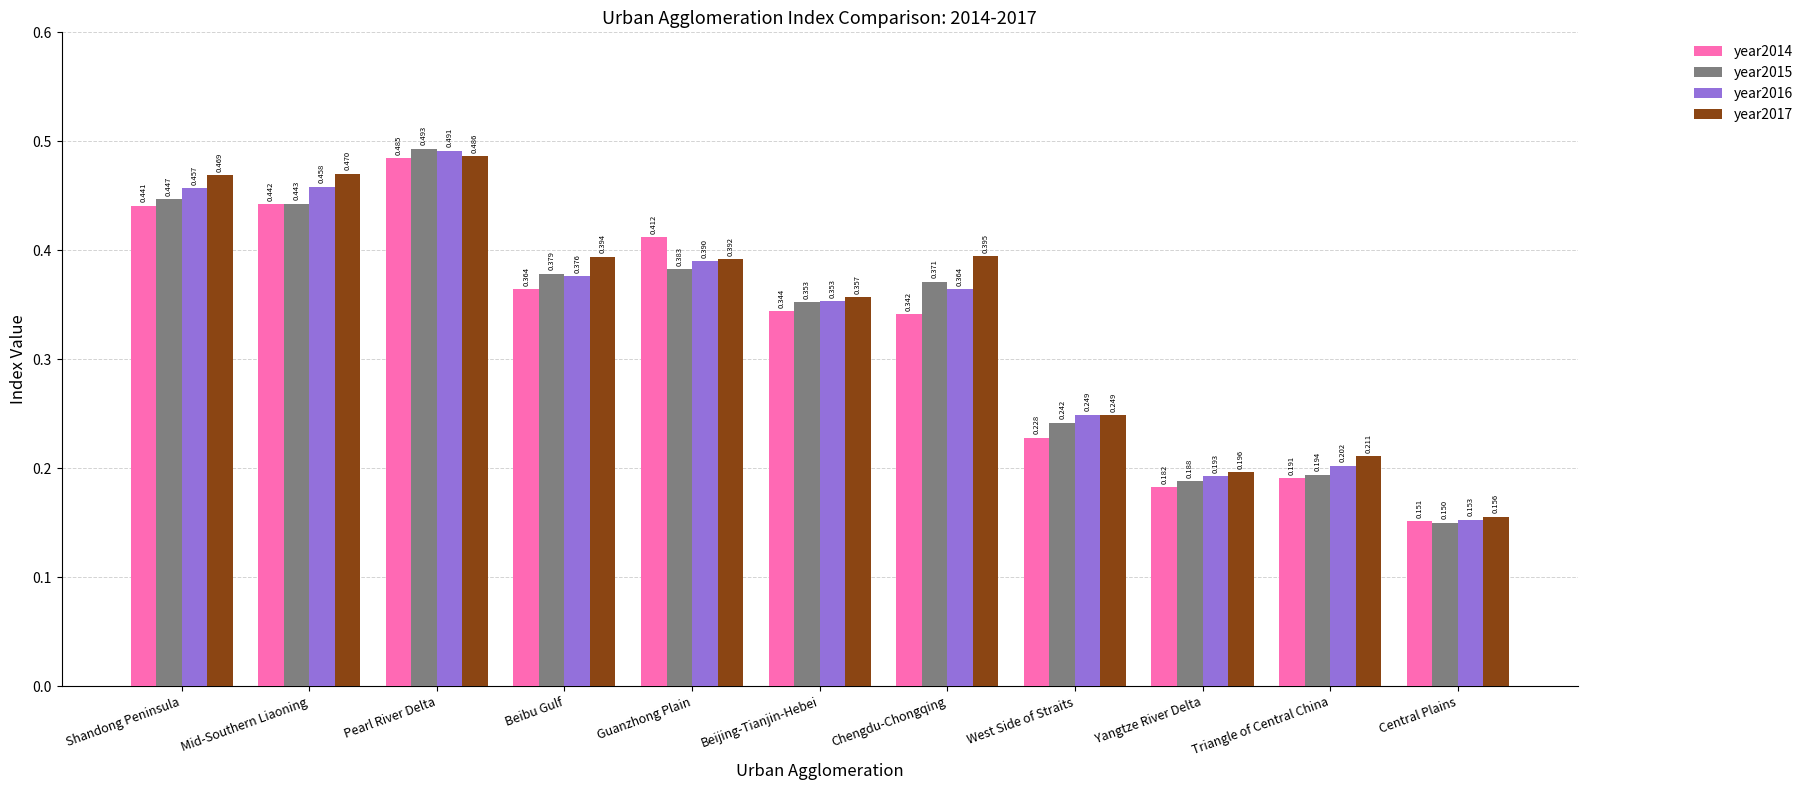

Where is year2015 nearest to the value 0?

Central Plains